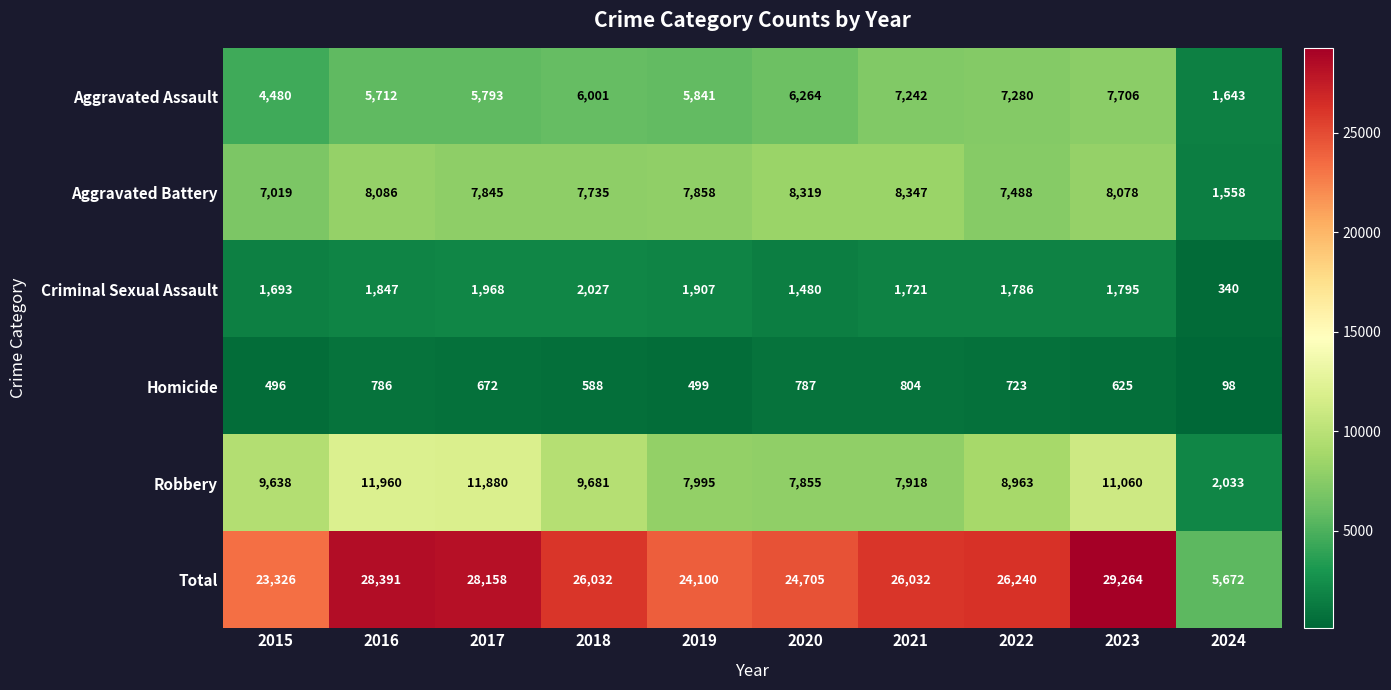

Is it true that Aggravated Assault equals 5712 at 2016?

True